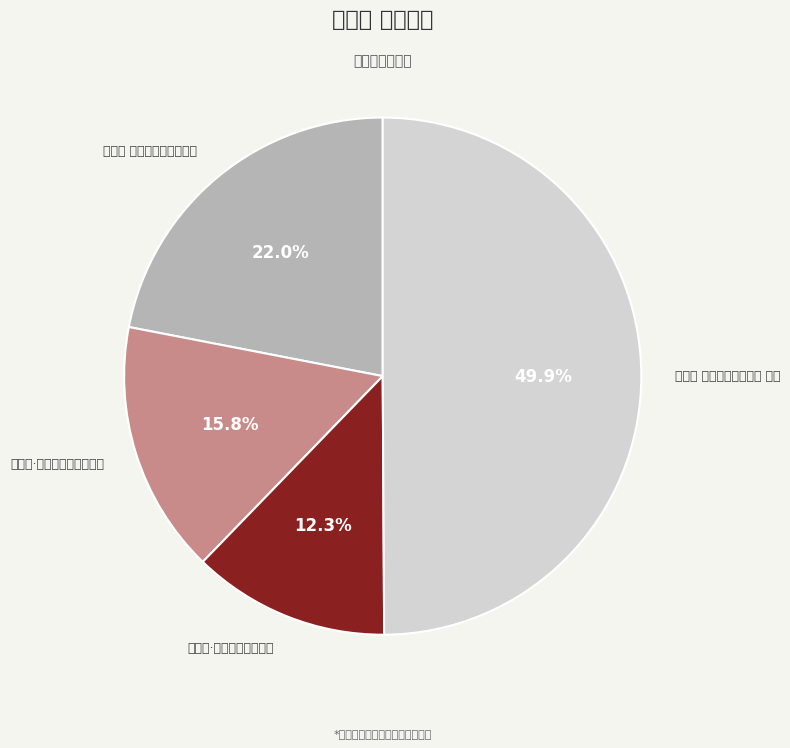

Is 满庭芳·夏日溧水无想山作 the majority of the pie?

No